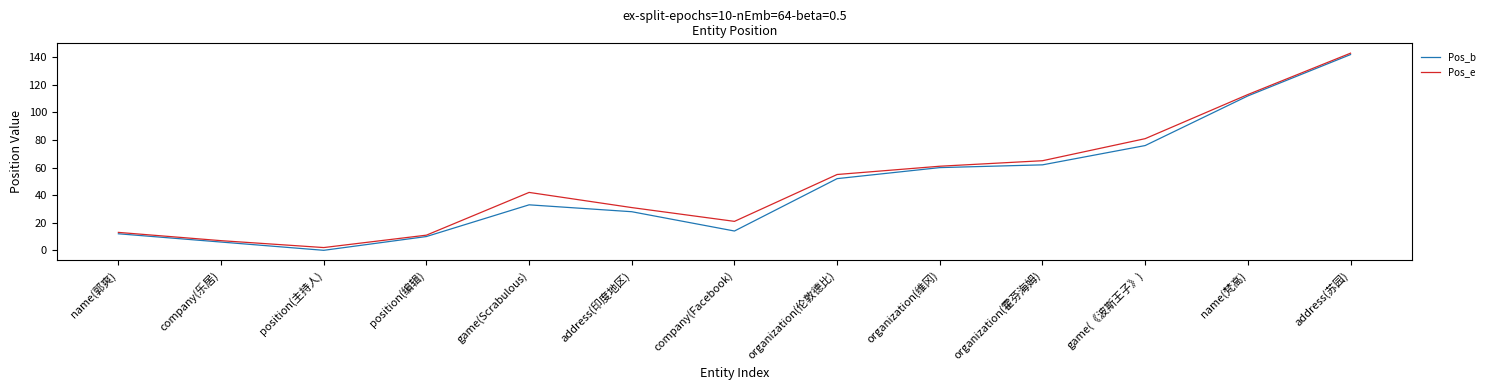

What is the difference between the highest and lowest values at position(编辑)?

1